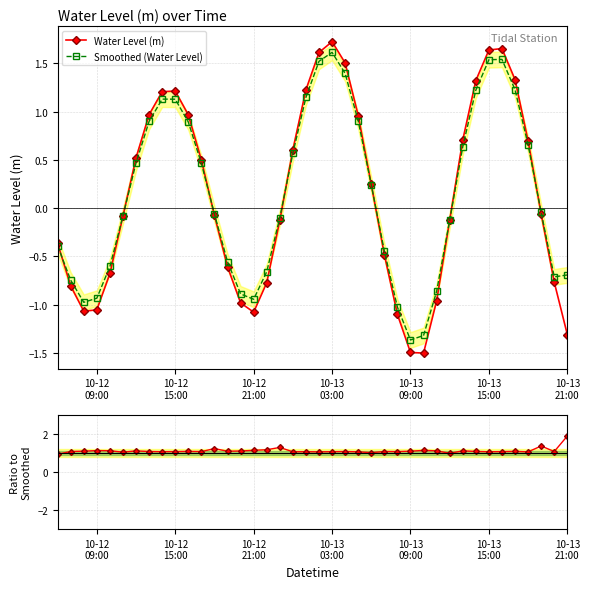

How many intersections are there between Ratio to Smoothed and Smoothed (Water Level)?

6